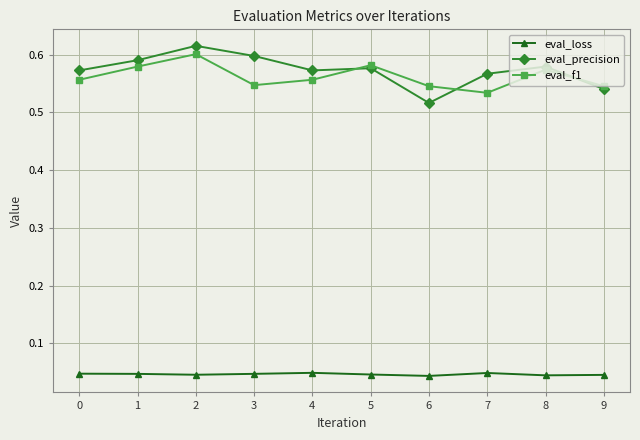

At which label does eval_f1 reach its peak?

2